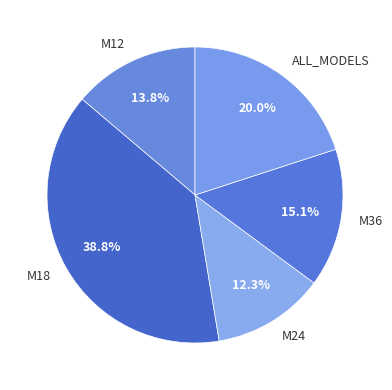

Rank the categories by value from lowest to highest.

M24, M12, M36, ALL_MODELS, M18